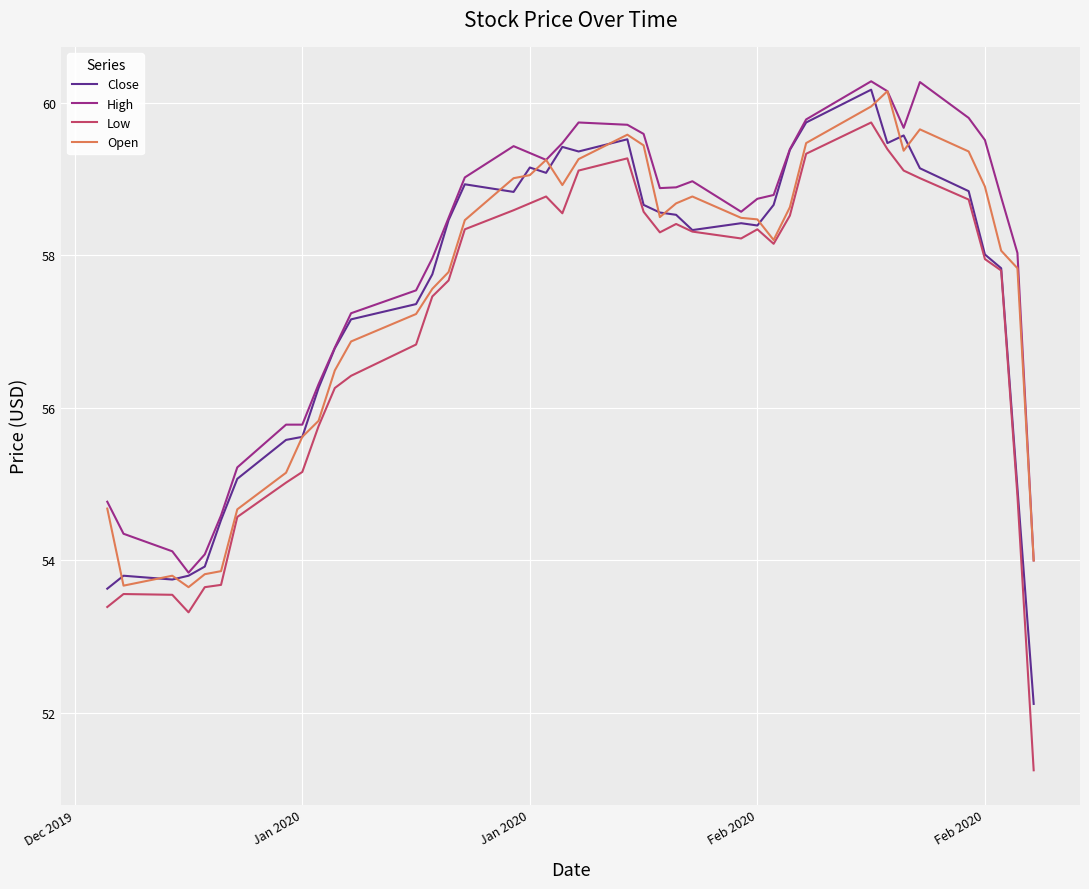

What is the difference between the maximum and minimum values in the Close series?

8.0